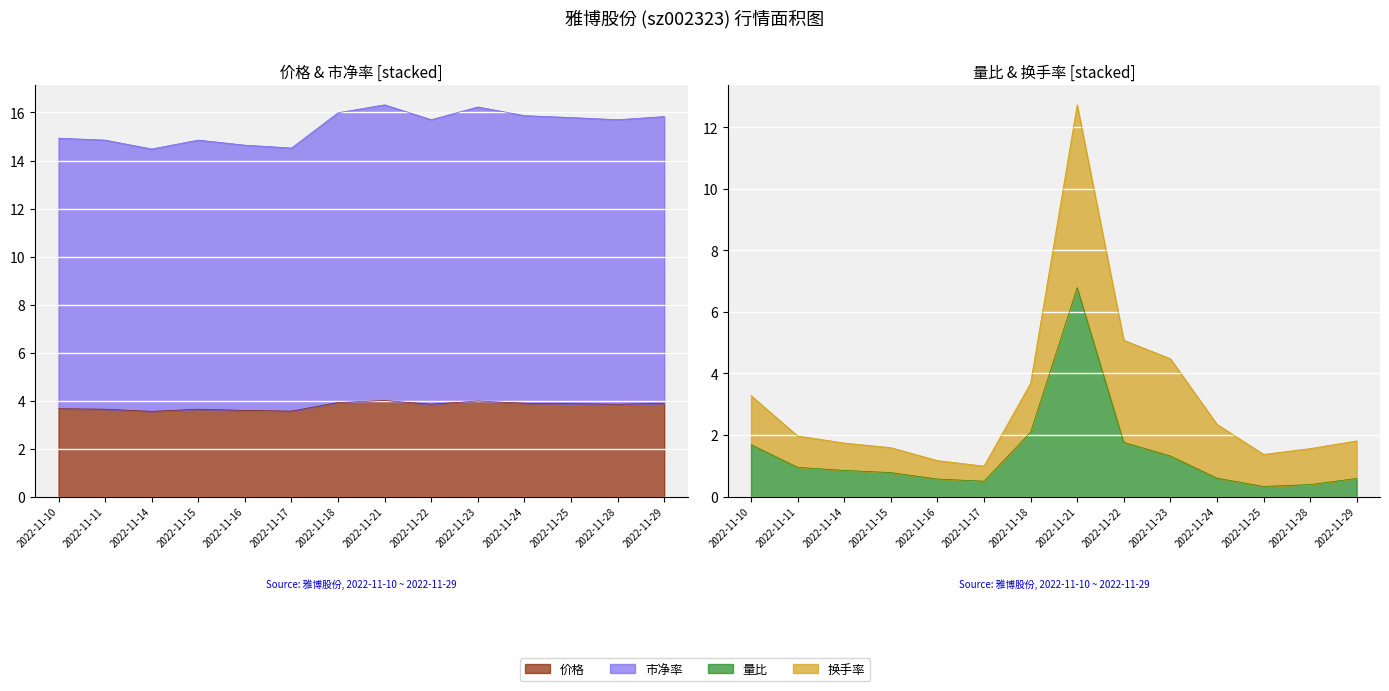

What is the minimum value shown in the chart?

0.3